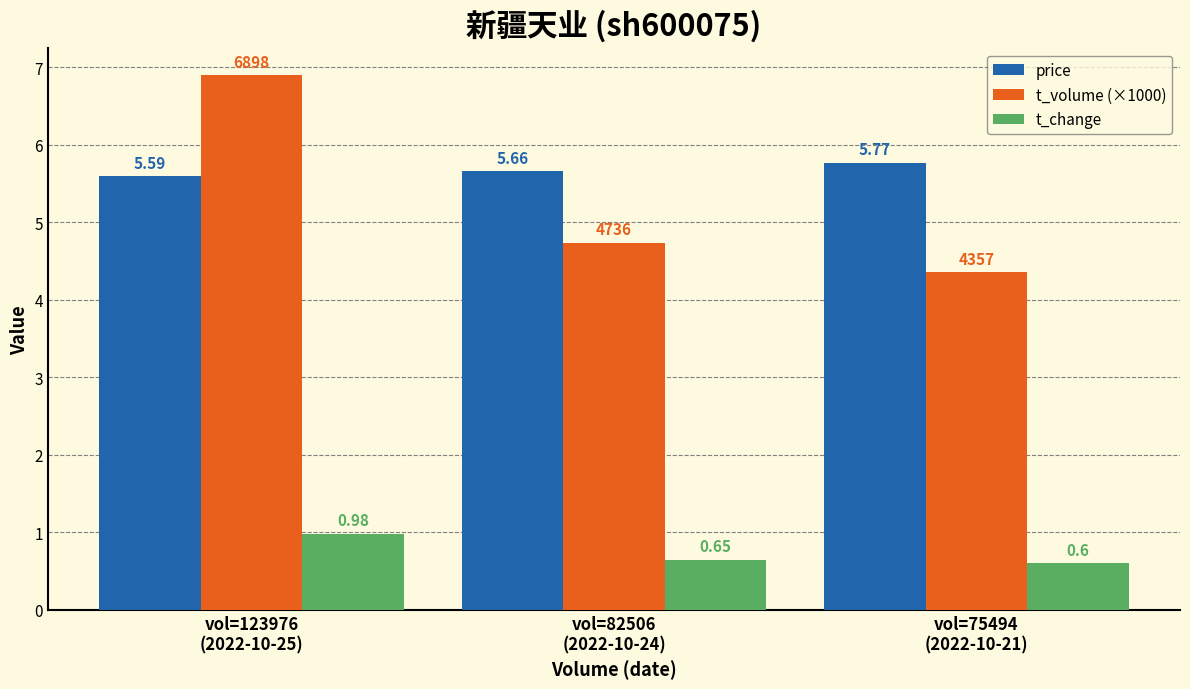

Is the value of t_volume (×1000) at vol=82506
(2022-10-24) greater than the value of price at vol=123976
(2022-10-25)?

No